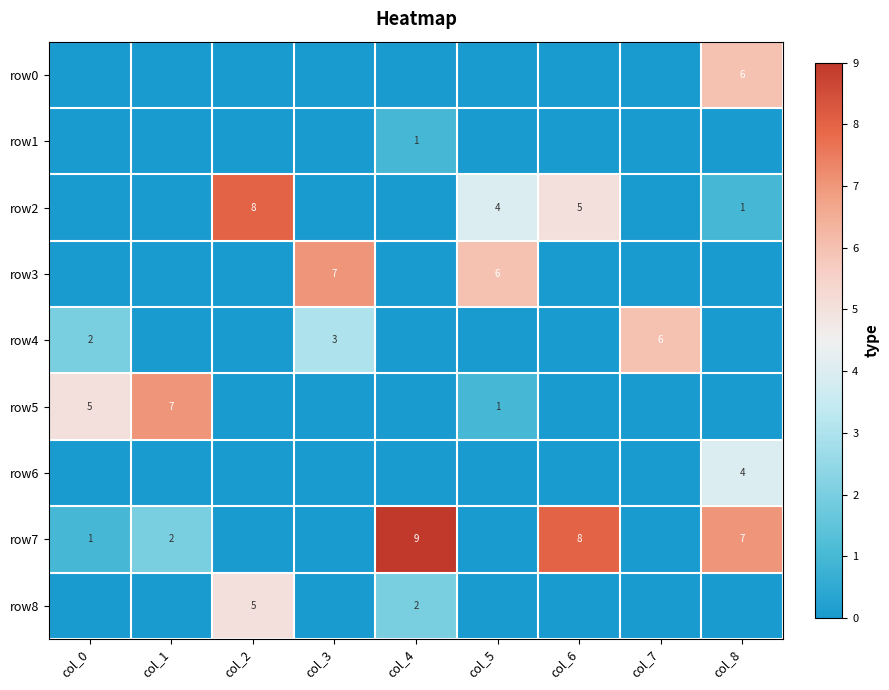

At how many categories does at least one series exceed 1?

9